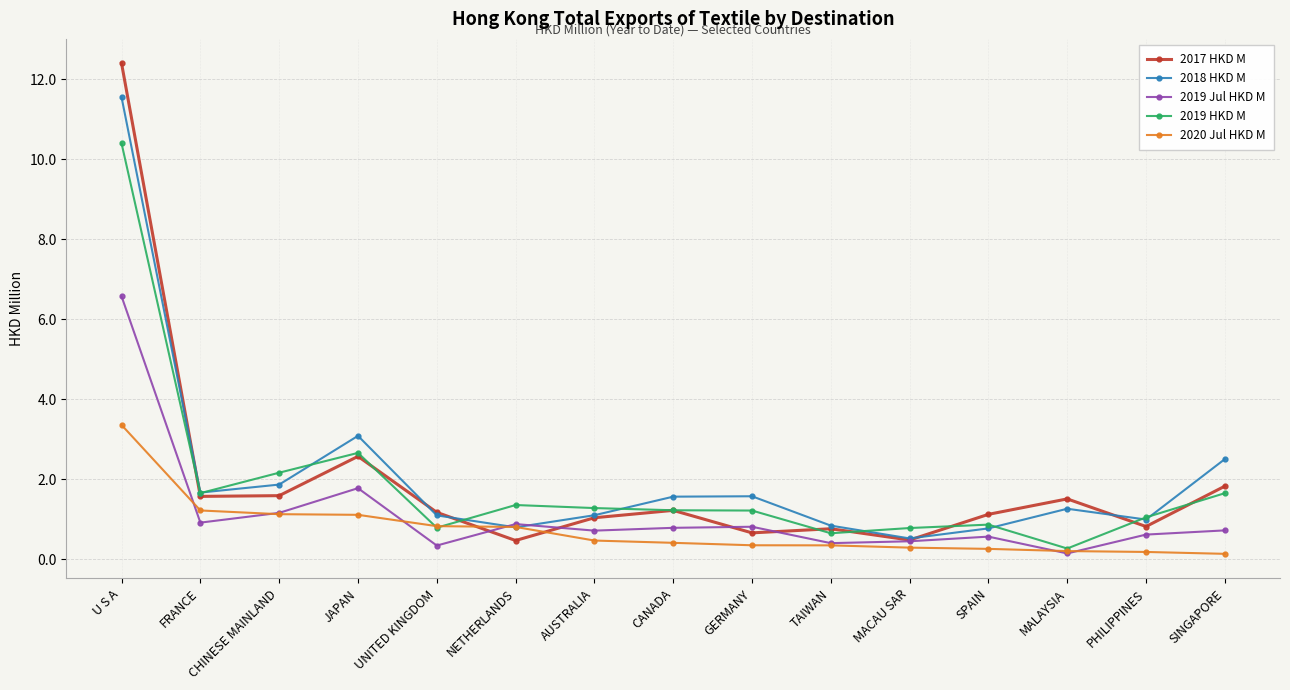

True or false: 2017 HKD M has more than 0 interior local peaks.

True